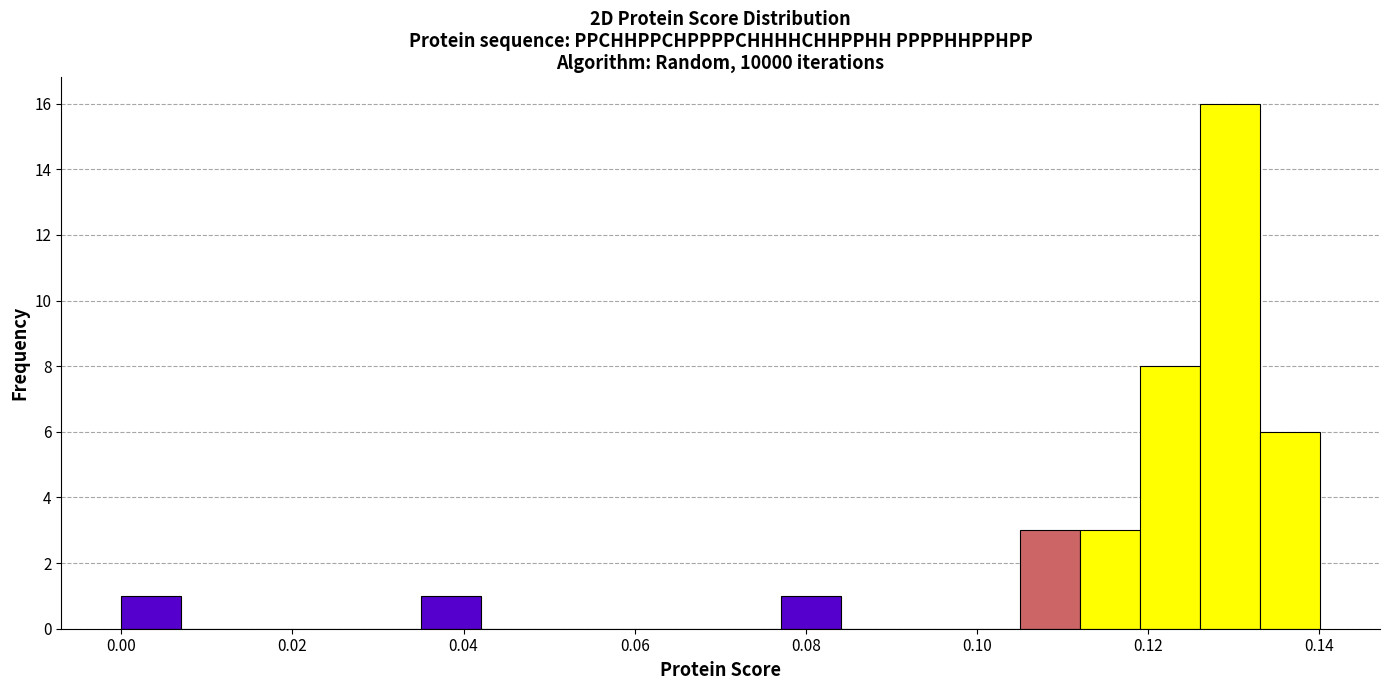

Read against the x-axis, roughly where is the centre of the tallest bar?

0.130